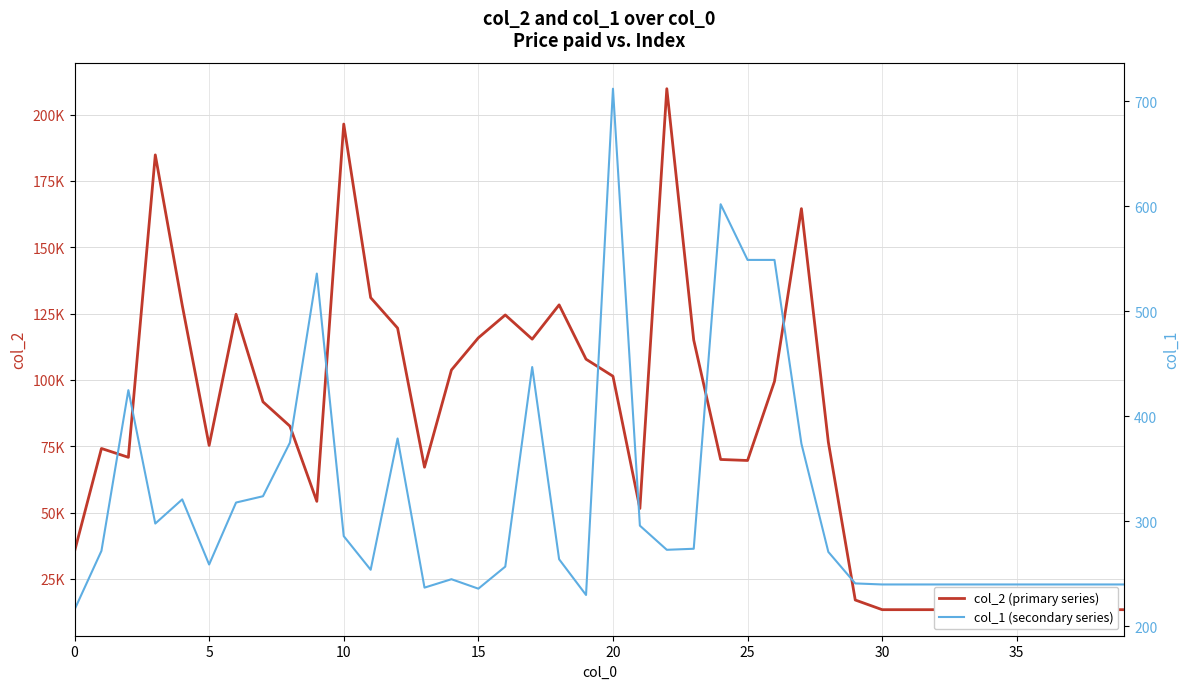

True or false: col_1 (secondary series) and col_2 (primary series) intersect in this chart.

False